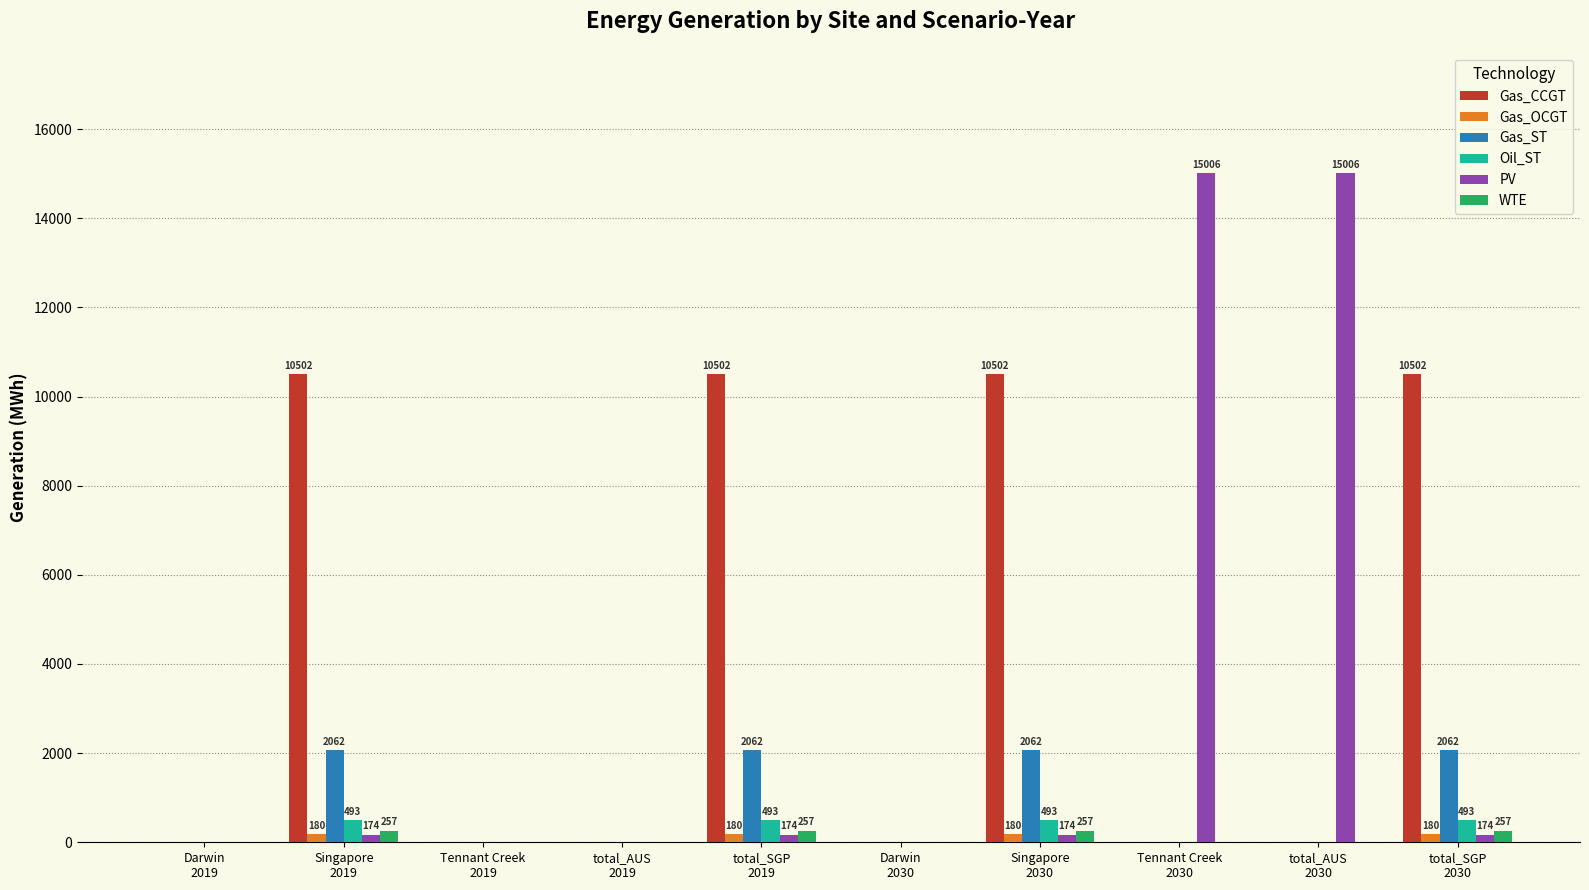

The value of Gas_OCGT at Singapore
2019 is 180.0. True or false?

True